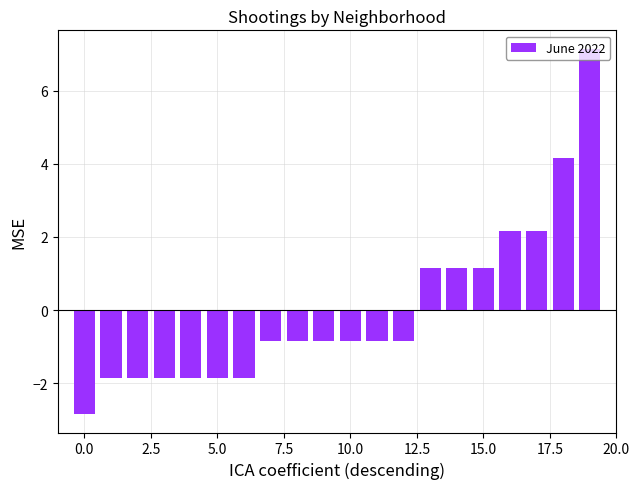

What is the greatest value displayed?

7.2